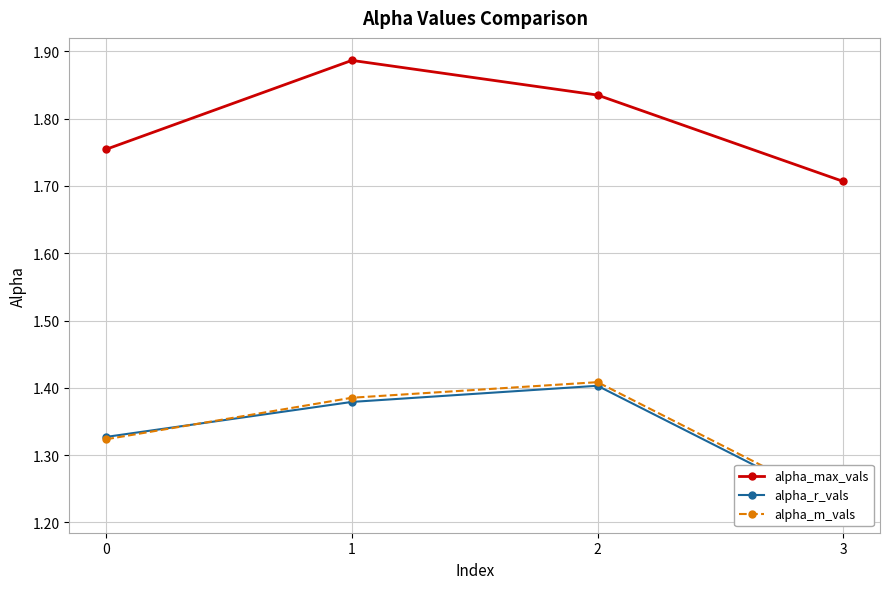

Which label corresponds to the largest value in the chart?

1